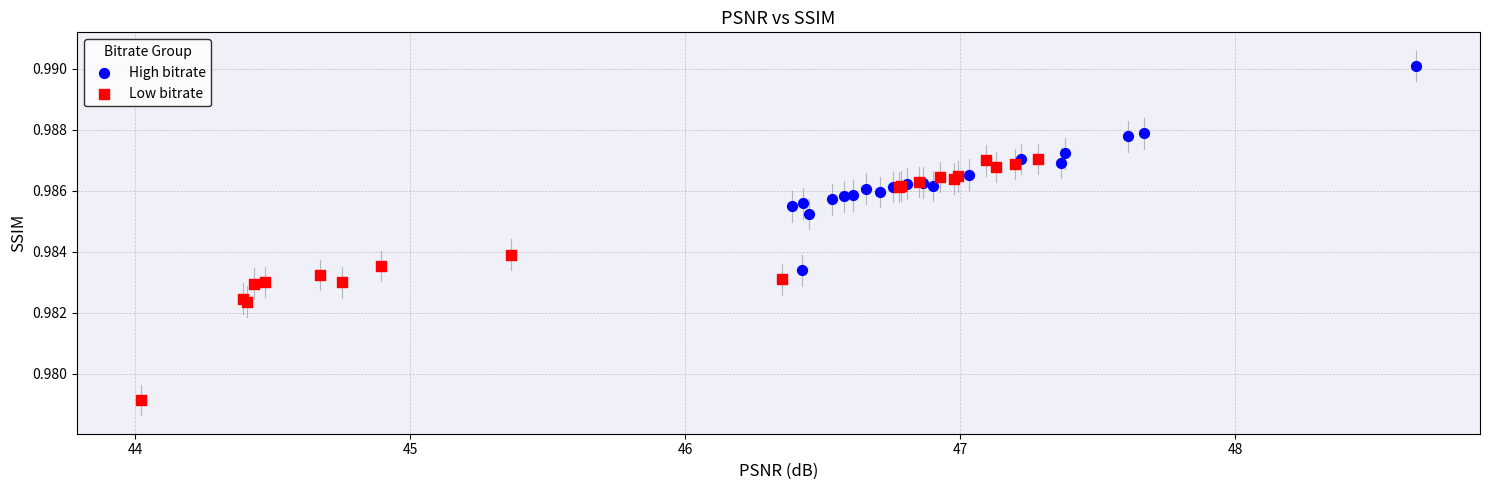

Which series contains the highest Y value?

High bitrate